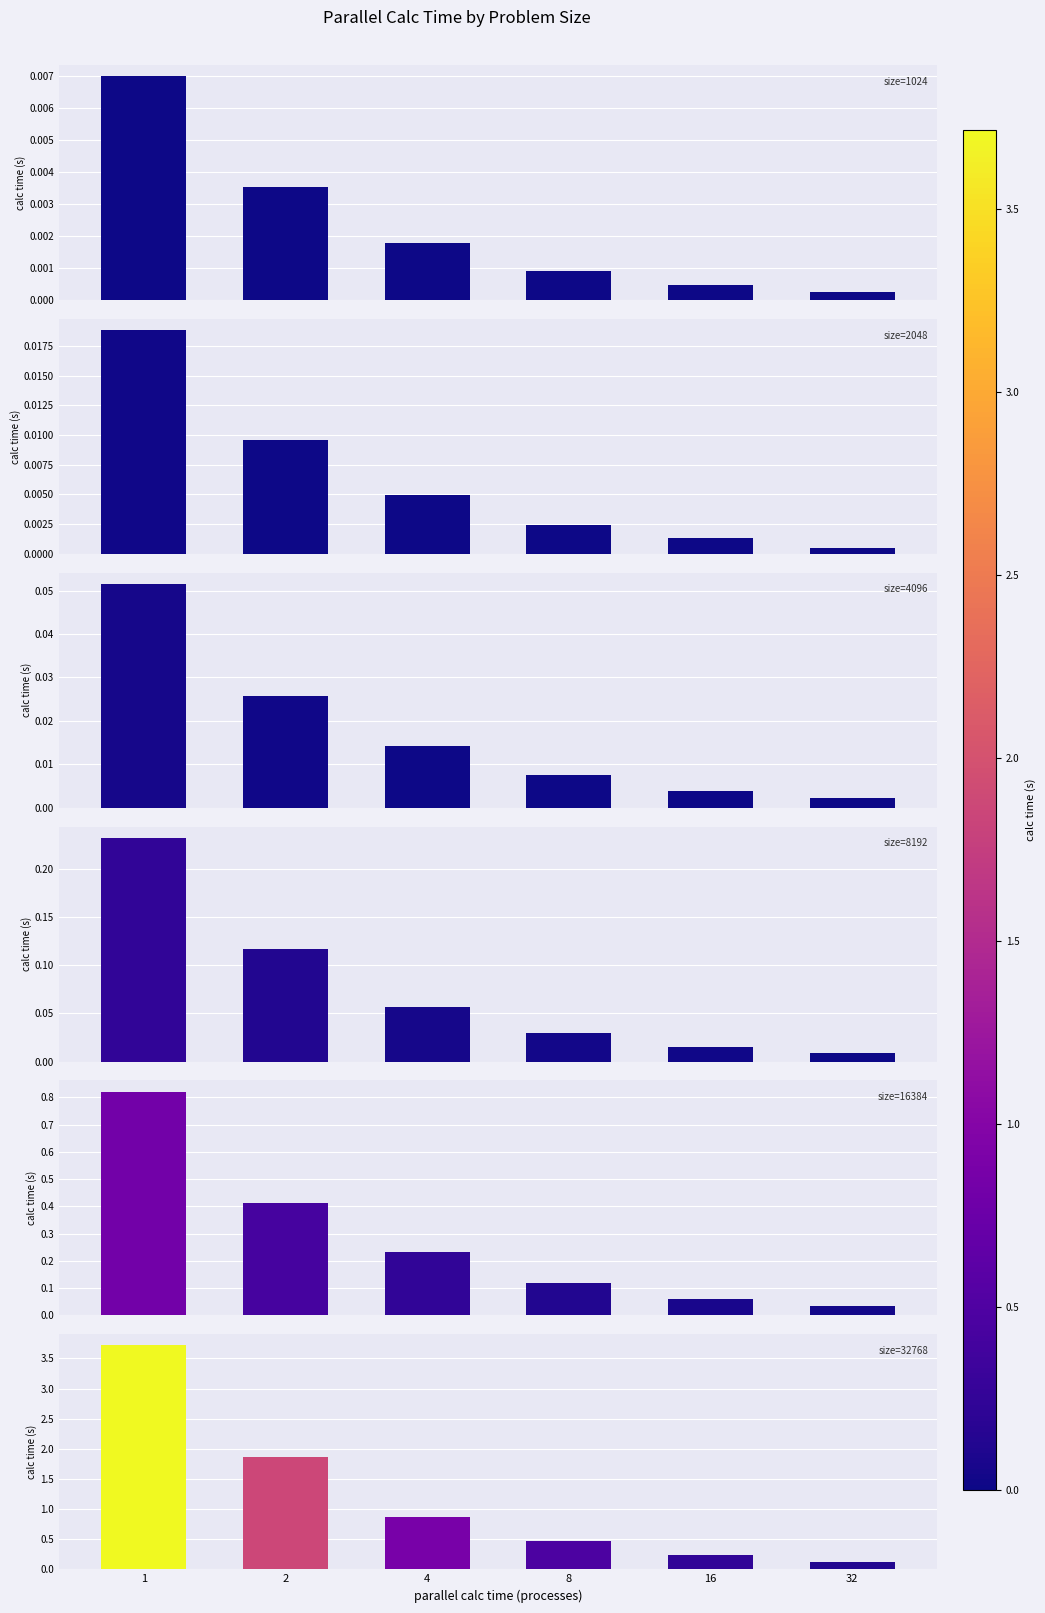

List the labels in order of 2048 value, smallest first.

32, 16, 8, 4, 2, 1